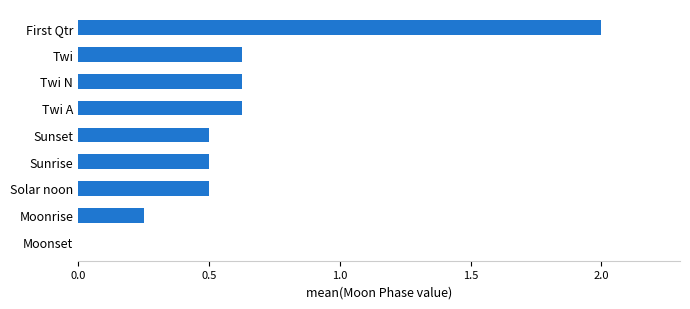

At which category does the chart reach its peak across all series?

First Qtr